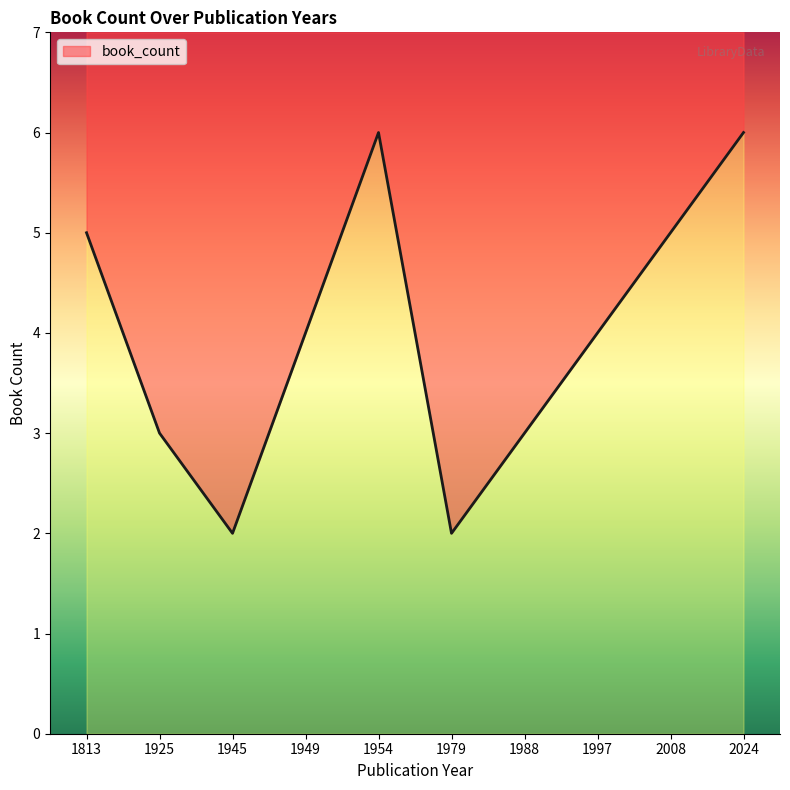

Rank the categories by value from highest to lowest.

1954, 2024, 1813, 2008, 1949, 1997, 1925, 1988, 1945, 1979